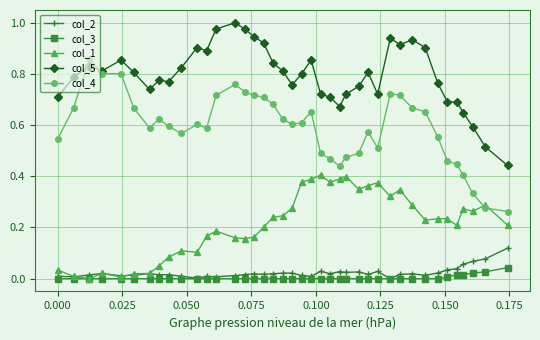

Rank the series by their maximum value, from lowest to highest.

col_3, col_2, col_1, col_4, col_5